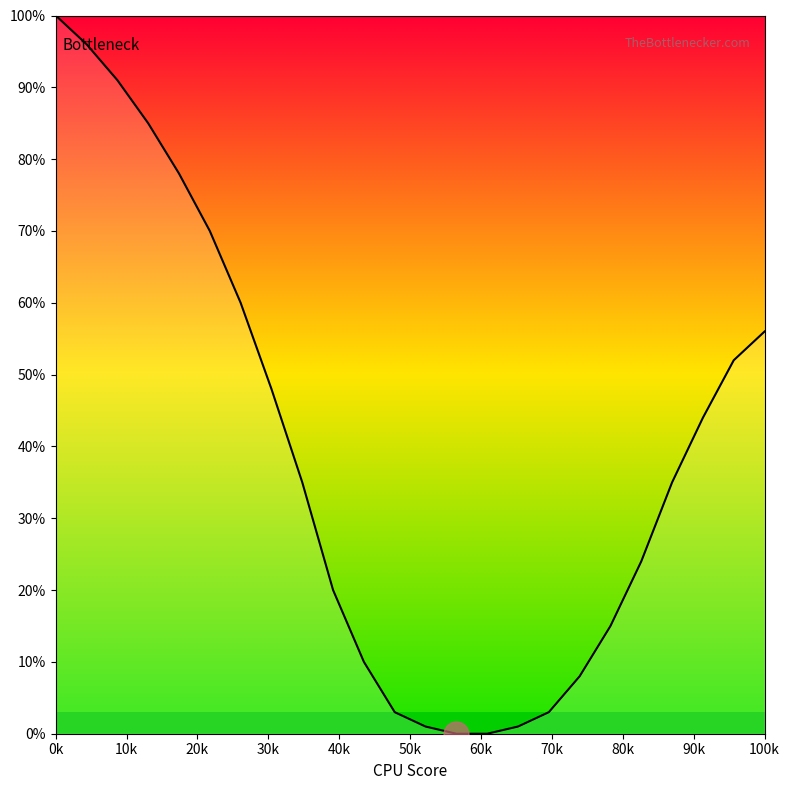

What is the sum of all values?

935